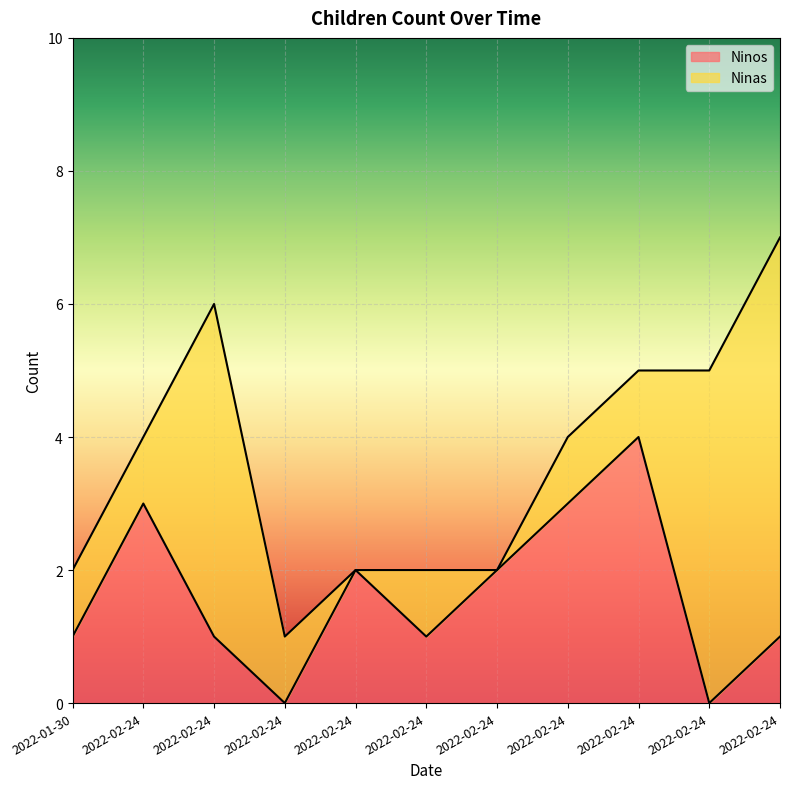

What is the sum of the values at 2022-02-24 and 2022-02-24?

4